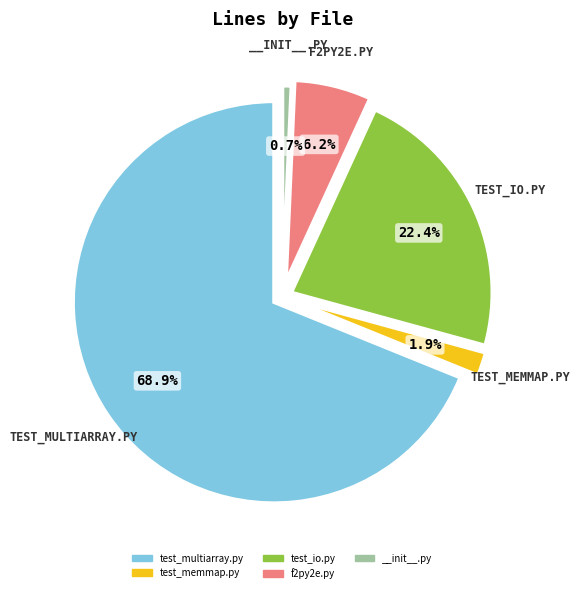

Which category has the biggest portion of the pie?

test_multiarray.py